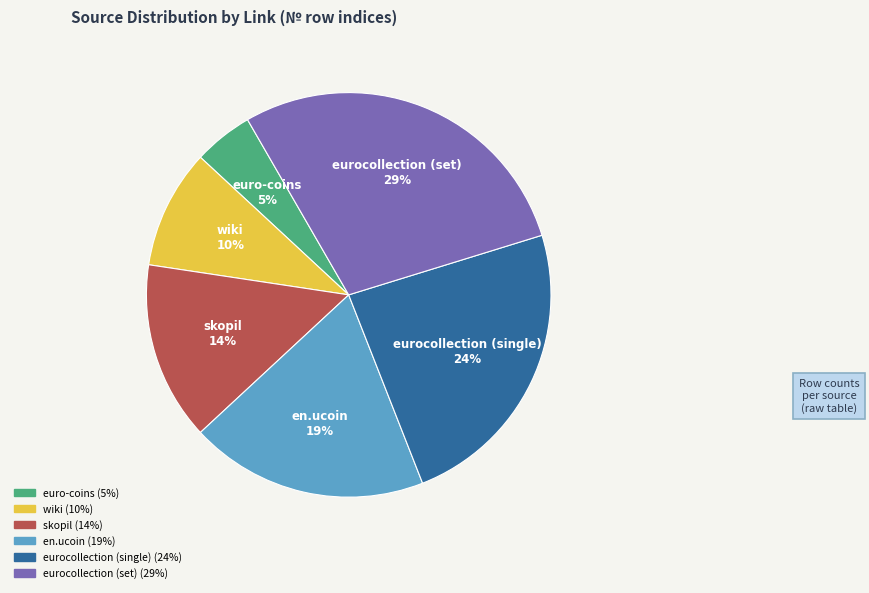

To the nearest percent, what percentage of the pie is en.ucoin?

19%